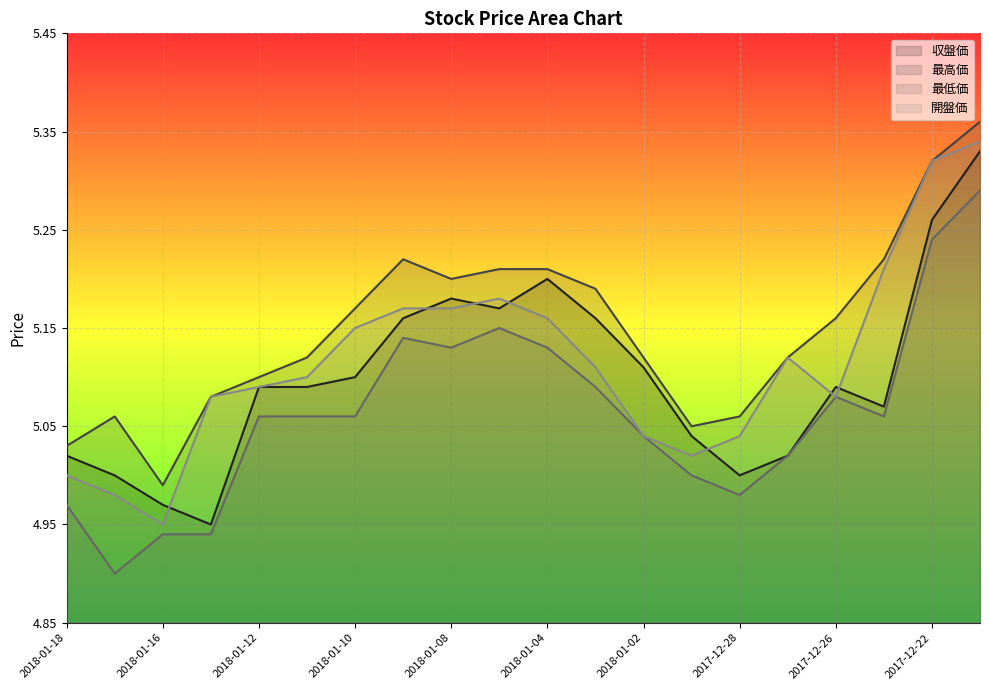

Where do 開盤価 and 収盤価 first cross each other?

2018-01-16 and 2018-01-15